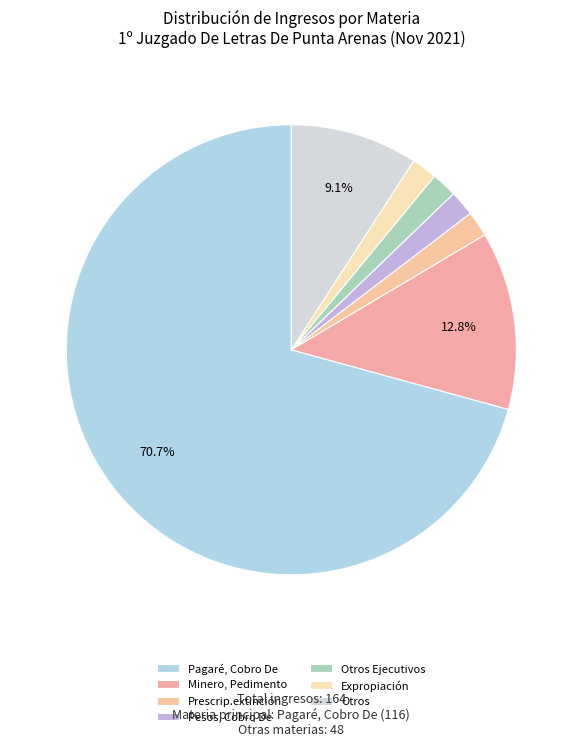

Count the number of slices in the pie.

7